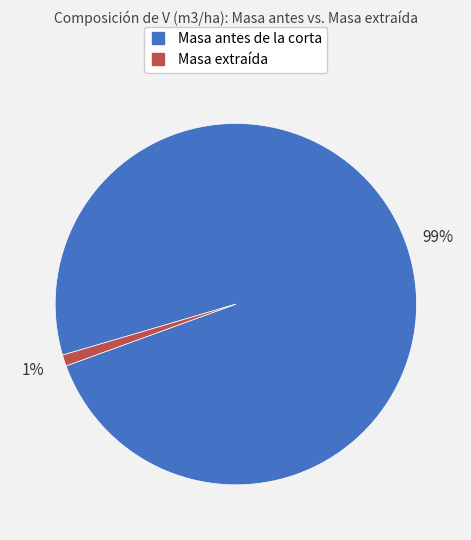

True or false: Masa antes de la corta accounts for 99% of the total.

True